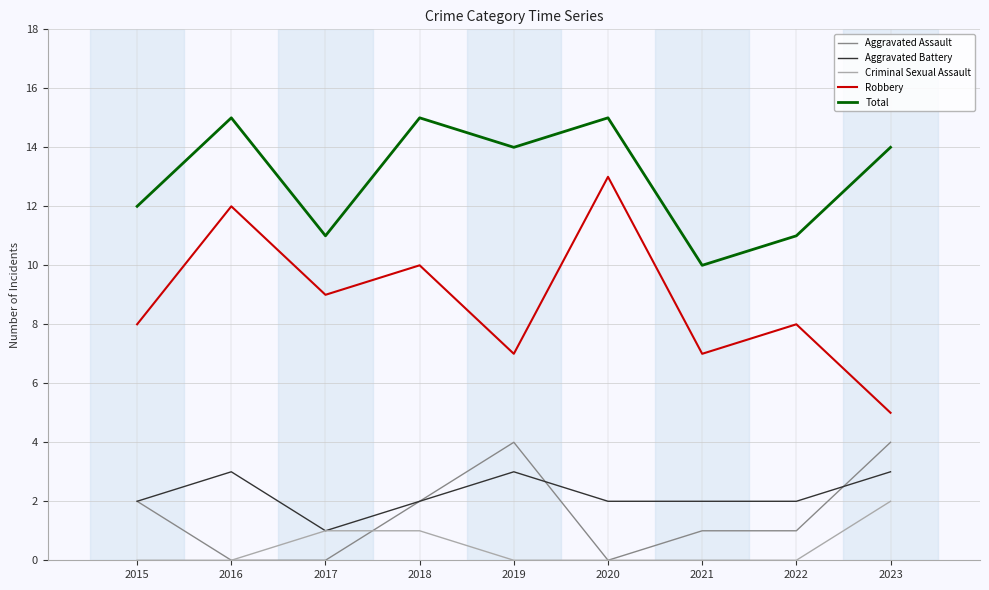

Is this an area chart (filled region under the line)?

No